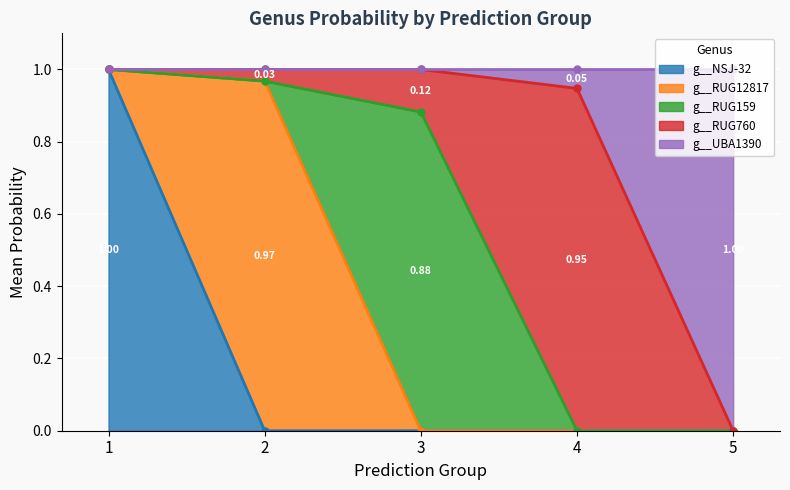

Which series has the widest spread of values?

g__NSJ-32